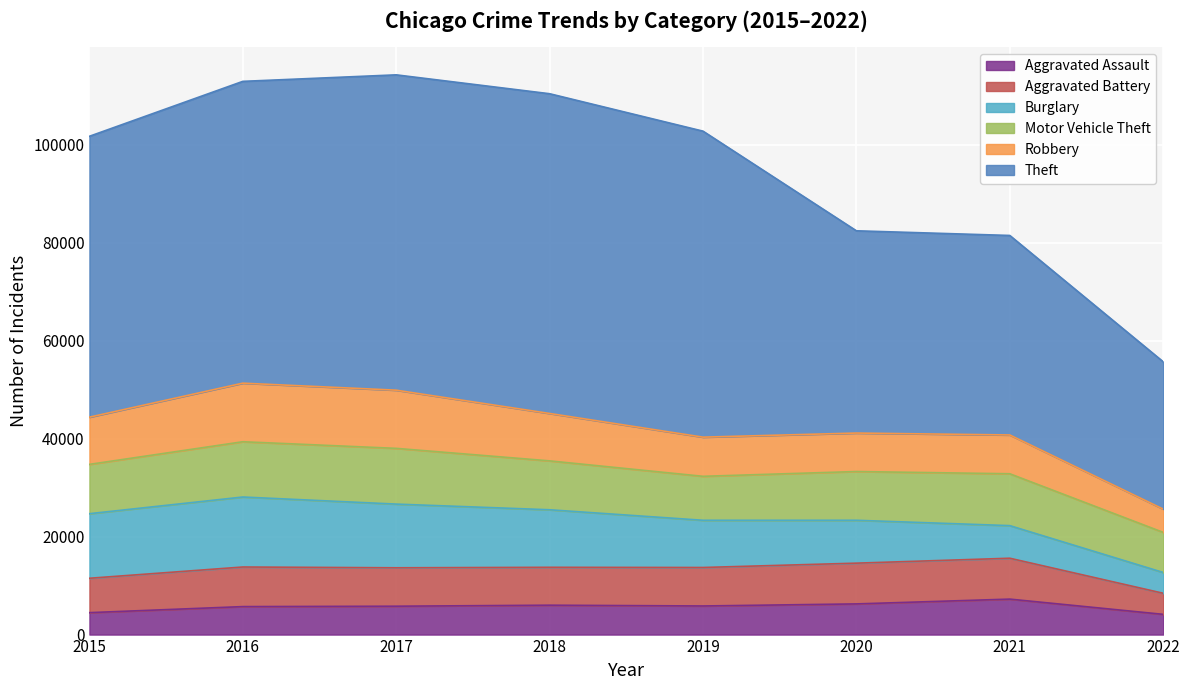

True or false: Aggravated Assault has more than 1 points higher than both neighbors.

True